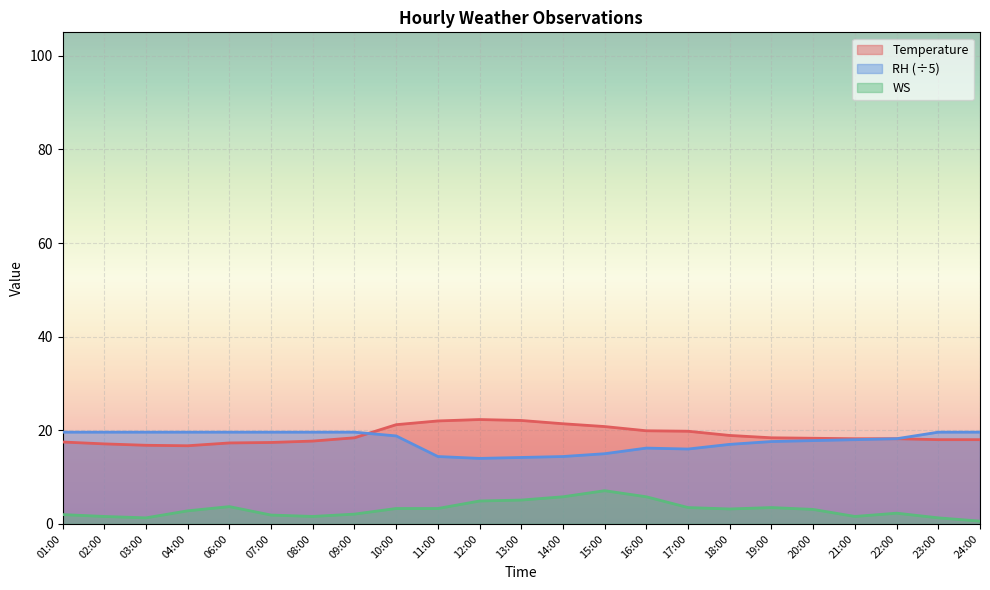

Is it true that RH equals 17.6 at 19:00?

True